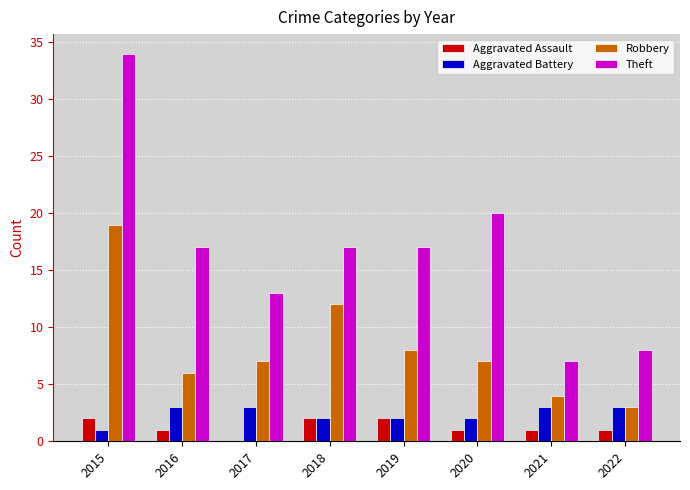

Between 2016 and 2017, which series saw the biggest shift?

Theft